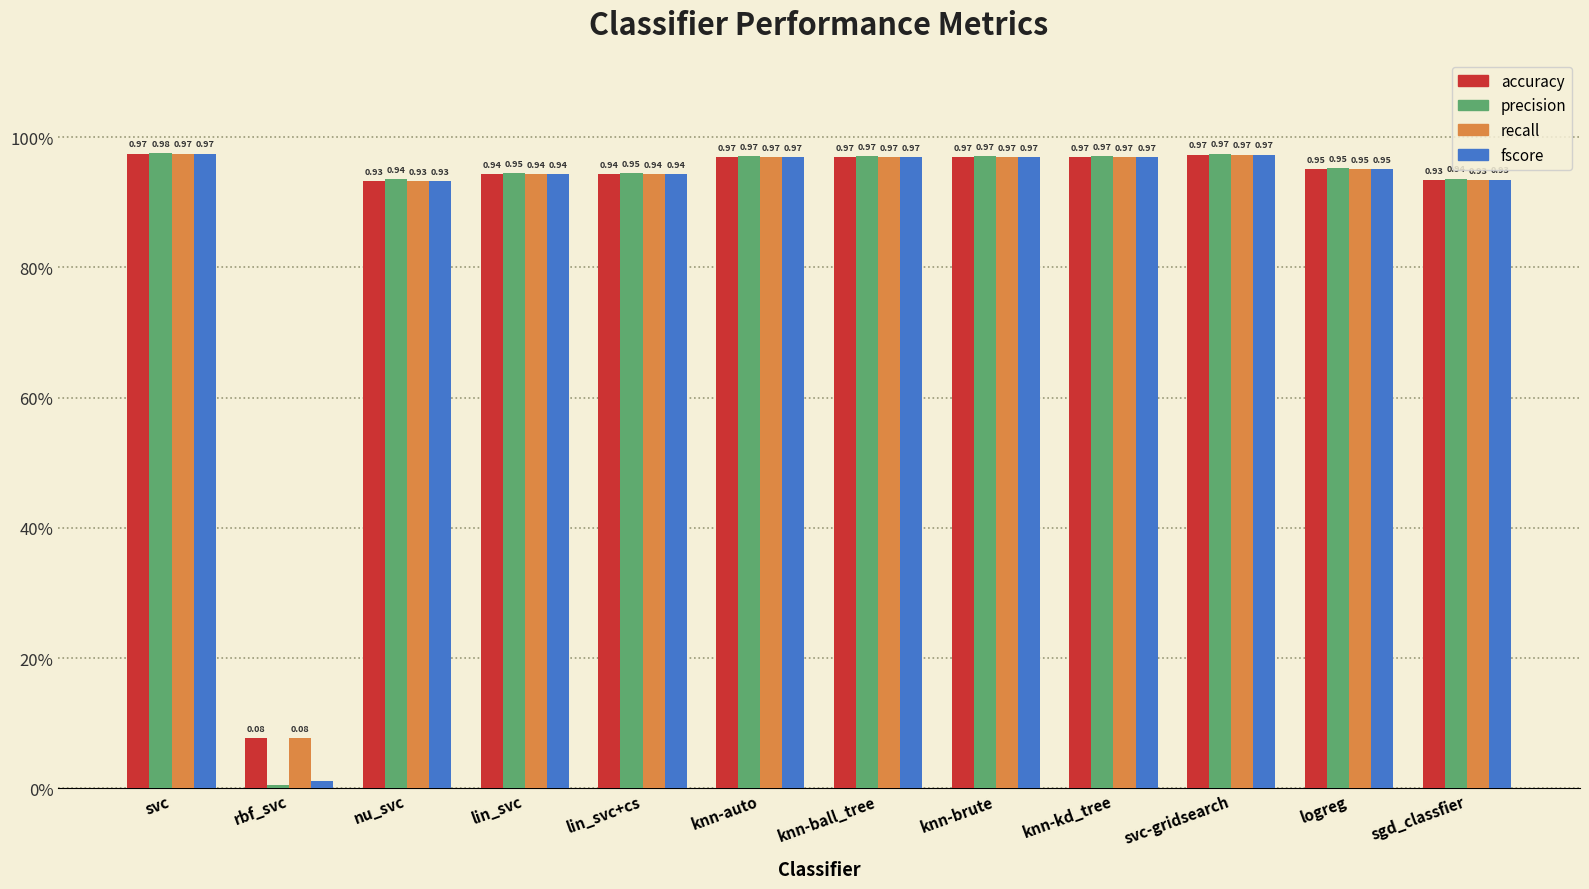

Does the chart contain any negative values?

No